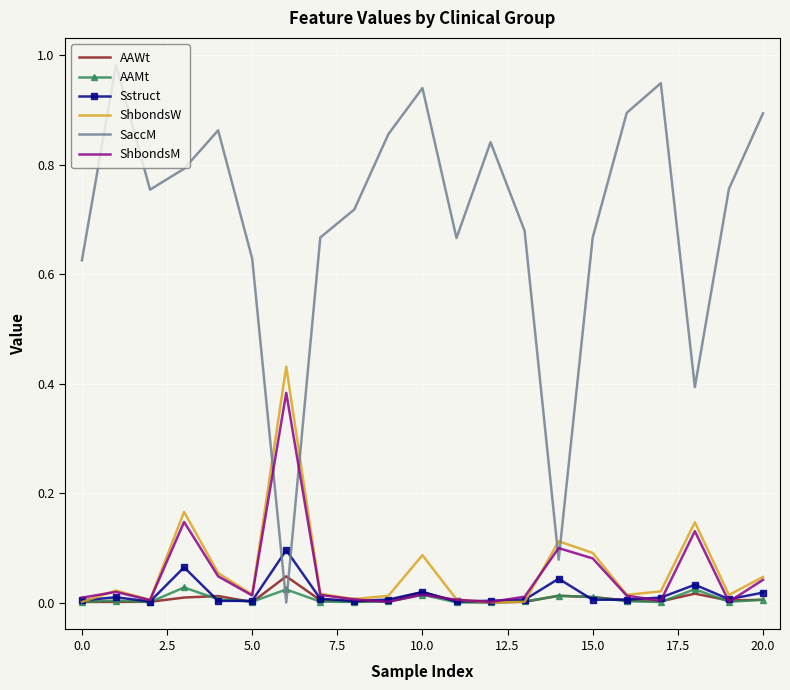

Which series has the largest total across all categories?

SaccM